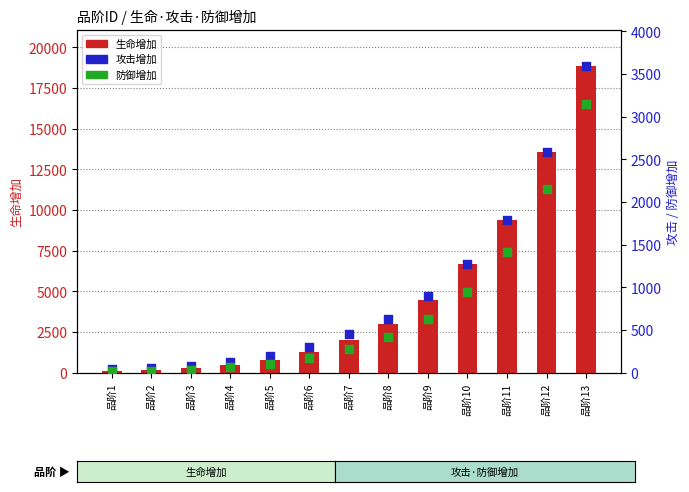

Which series contains the highest Y value?

生命增加